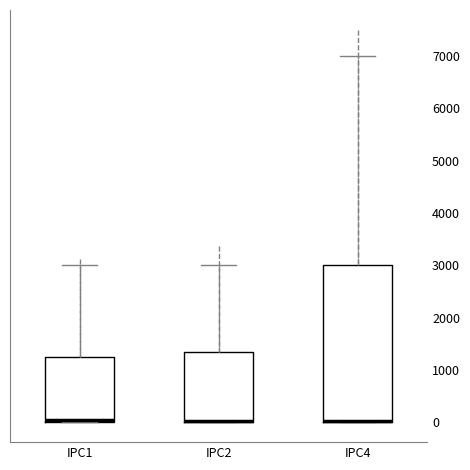

Reading left to right, read every box against the y-axis: the position of its median line, the range the box covers, and the ends of its whiskers. The values are not printed on the chart, so give them approximately, as read against the axis.

IPC1: median 0 (just above the box's lower edge), box 0 to 1300, whiskers 0 to 3000
IPC2: median 0 (drawn on the box's lower edge), box 0 to 1400, whiskers 0 to 3000
IPC4: median 0 (drawn on the box's lower edge), box 0 to 3000, whiskers 0 to 7000